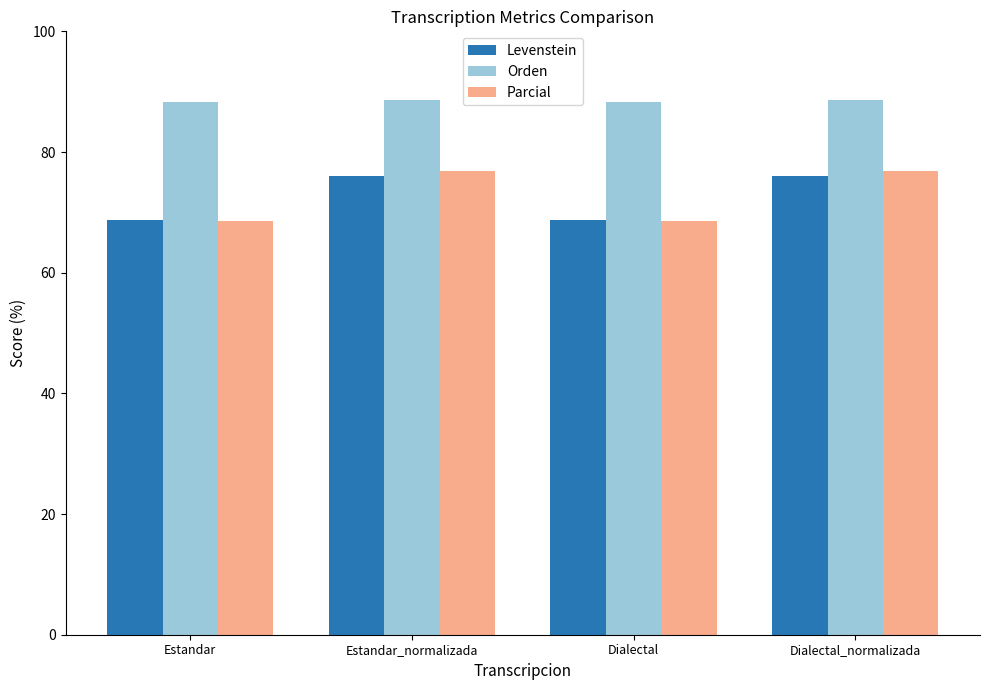

What is the minimum value shown in the chart?

68.6